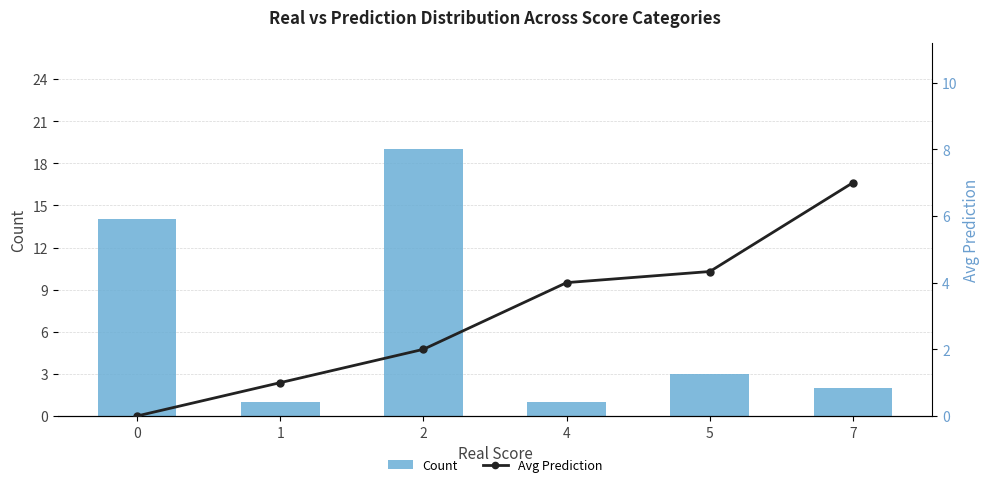

What are all the series names shown in the legend?

Count, Avg Prediction